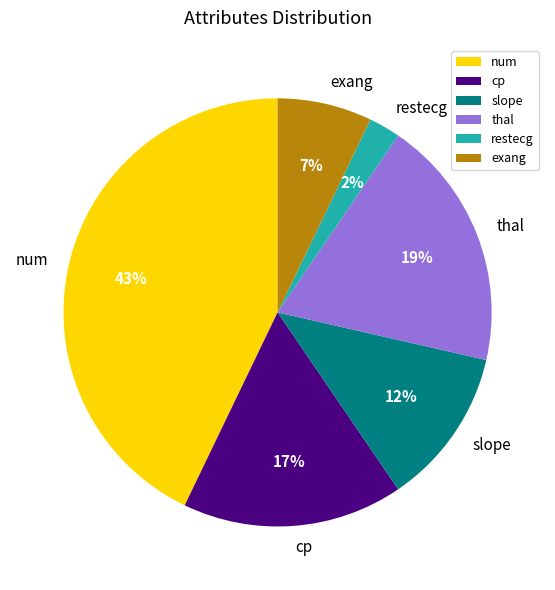

What percentage is the restecg slice, to the nearest percent?

2%